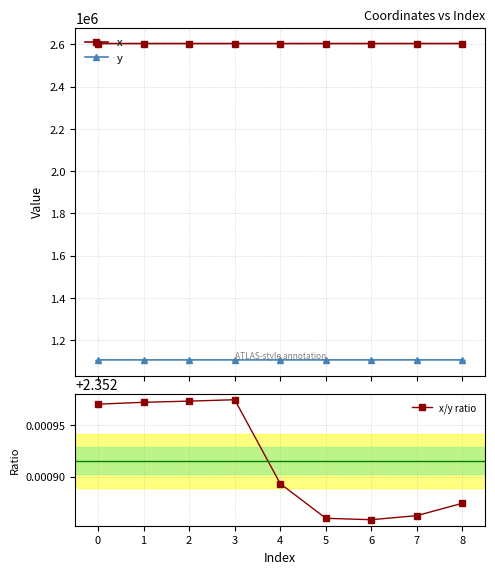

True or false: y has more than 1 points higher than both neighbors.

False